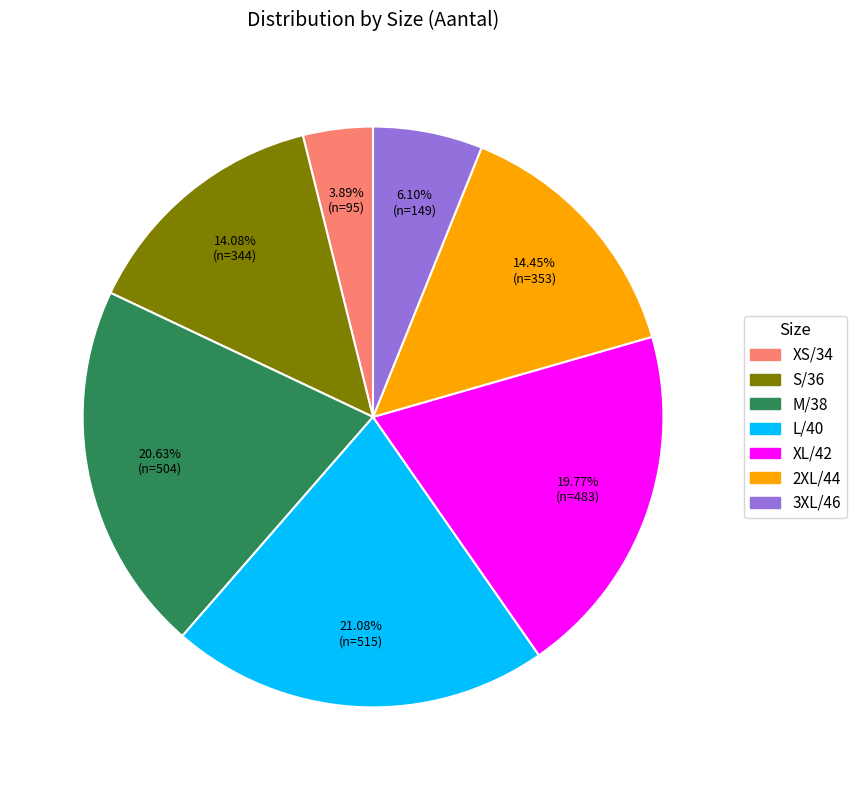

Is the sum of XS/34 and L/40 greater than half?

No